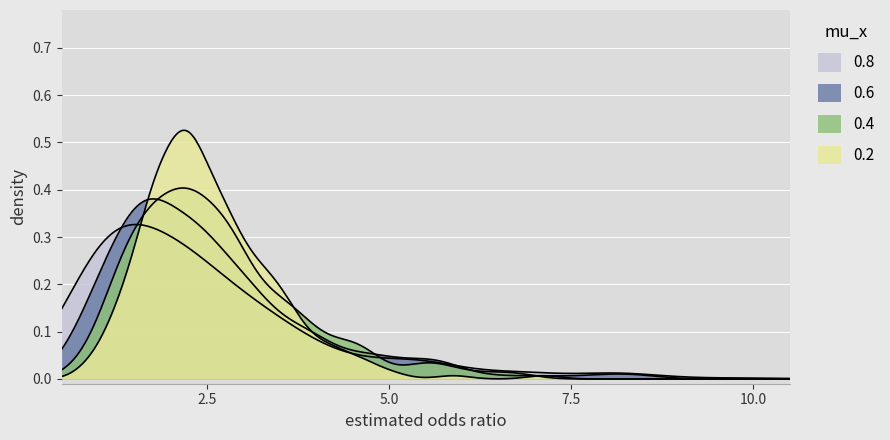

True or false: 0.2 and 0.6 cross at least once.

True